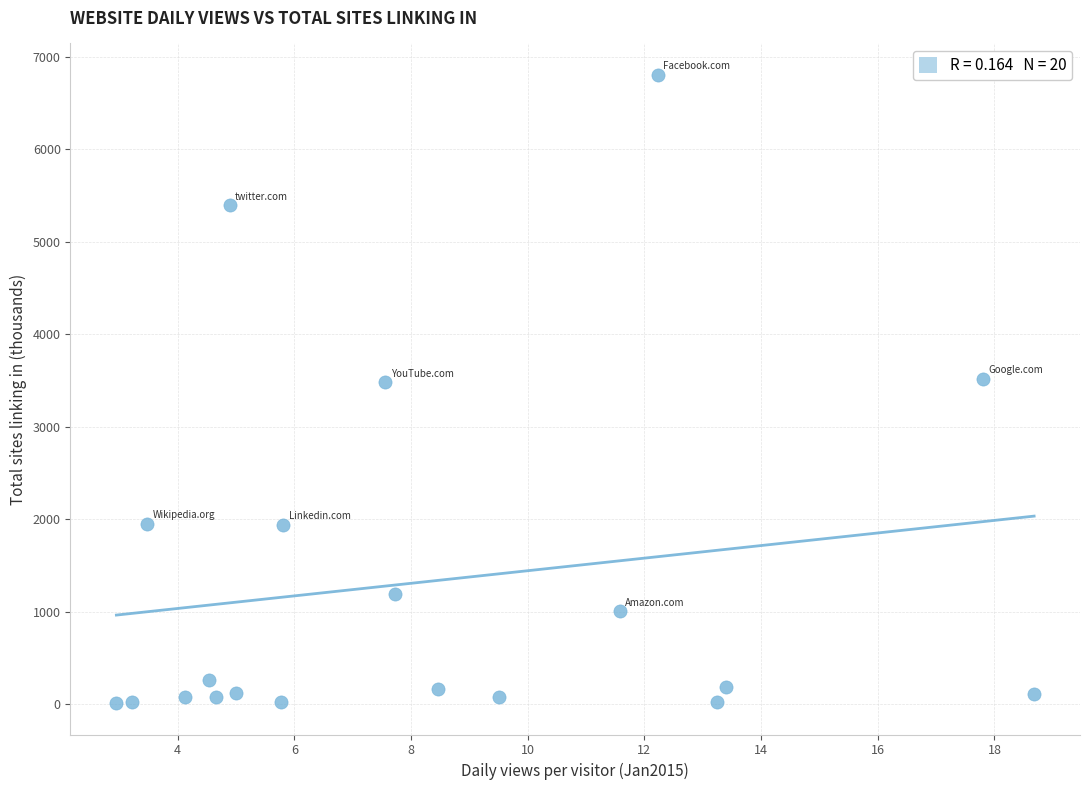

What is the range of X values (max minus min)?

15.7